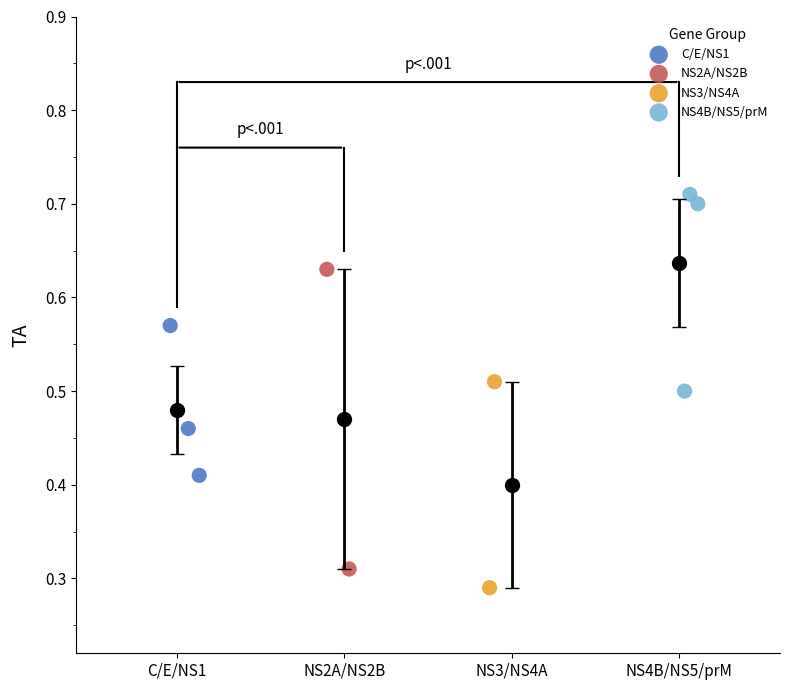

Which series has the widest spread of Y values?

NS2A/NS2B